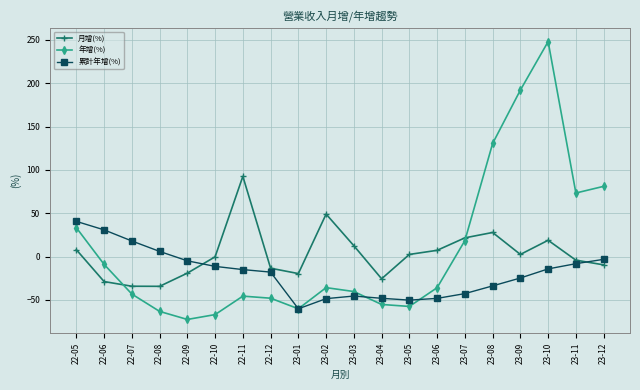

How many times do 累計年增(%) and 月增(%) cross each other?

2